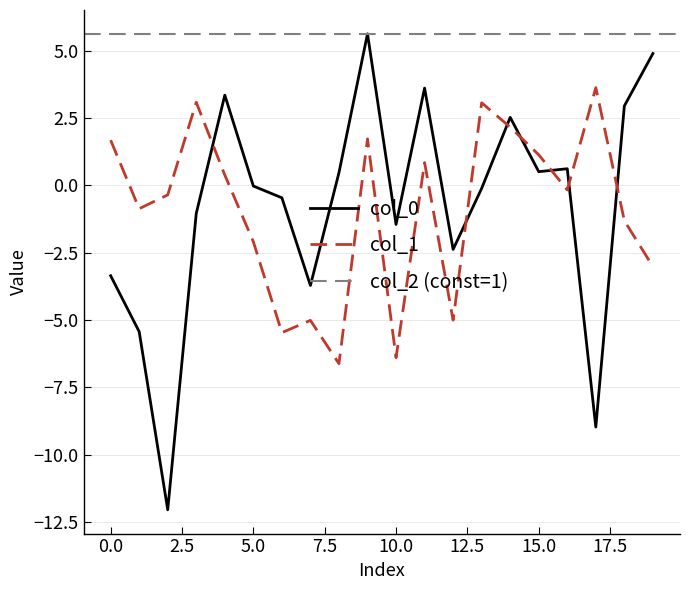

What position from the right is 13?

7